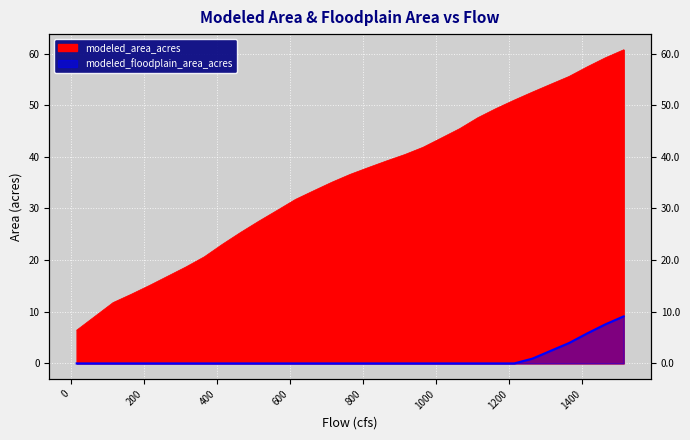

Which has a higher value, 1365 or 615?

1365